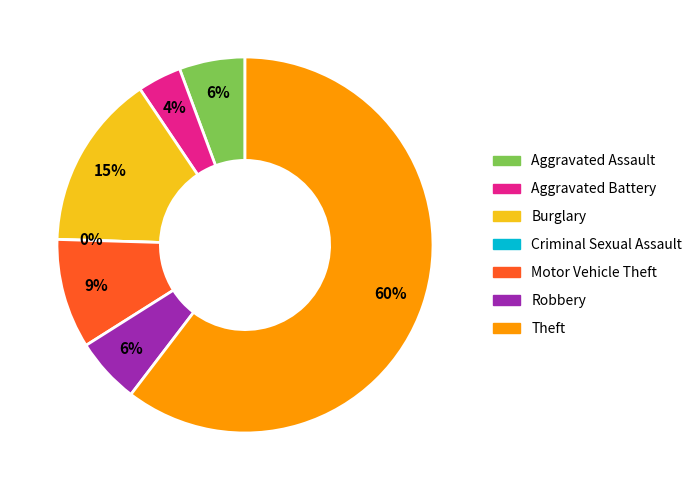

To the nearest percent, what is the combined percentage of Robbery and Criminal Sexual Assault?

6%